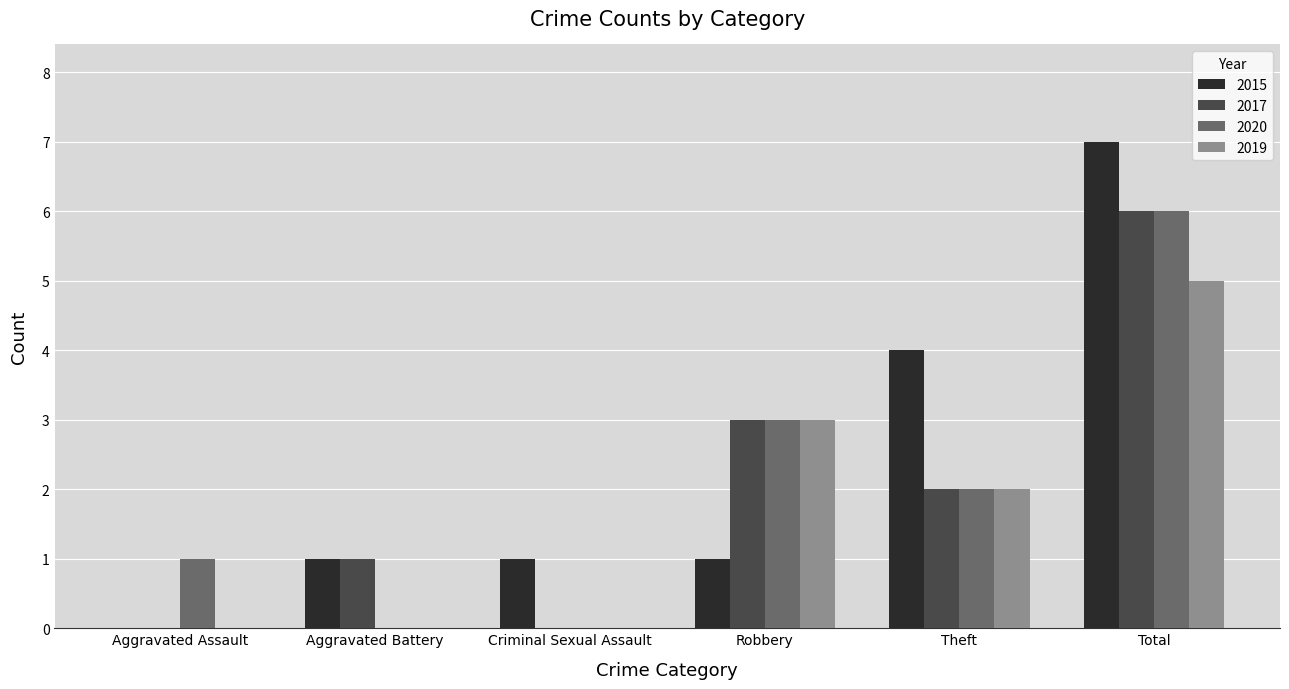

Reading left to right, transcribe all the data shown in this chart.

2015: Aggravated Assault=0	Aggravated Battery=1	Criminal Sexual Assault=1	Robbery=1	Theft=4	Total=7
2017: Aggravated Assault=0	Aggravated Battery=1	Criminal Sexual Assault=0	Robbery=3	Theft=2	Total=6
2020: Aggravated Assault=1	Aggravated Battery=0	Criminal Sexual Assault=0	Robbery=3	Theft=2	Total=6
2019: Aggravated Assault=0	Aggravated Battery=0	Criminal Sexual Assault=0	Robbery=3	Theft=2	Total=5